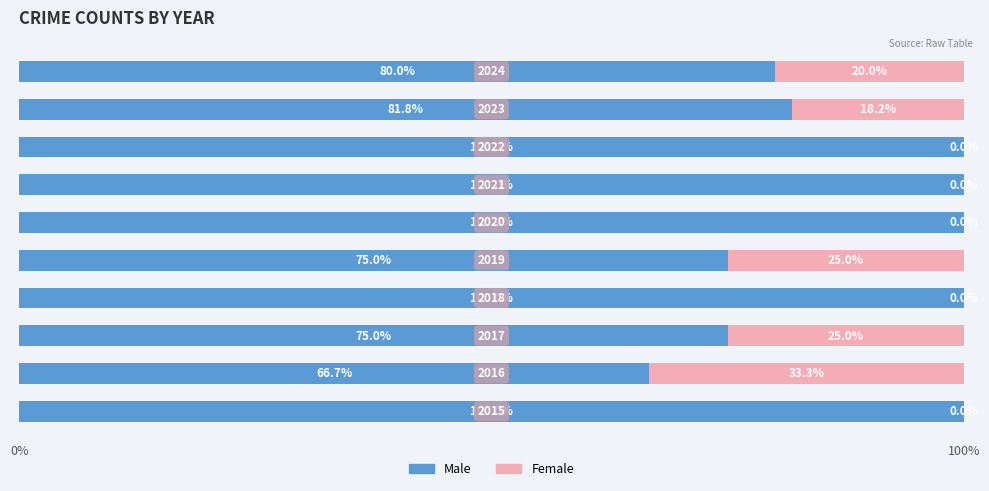

What is the maximum value for Male?

100.0